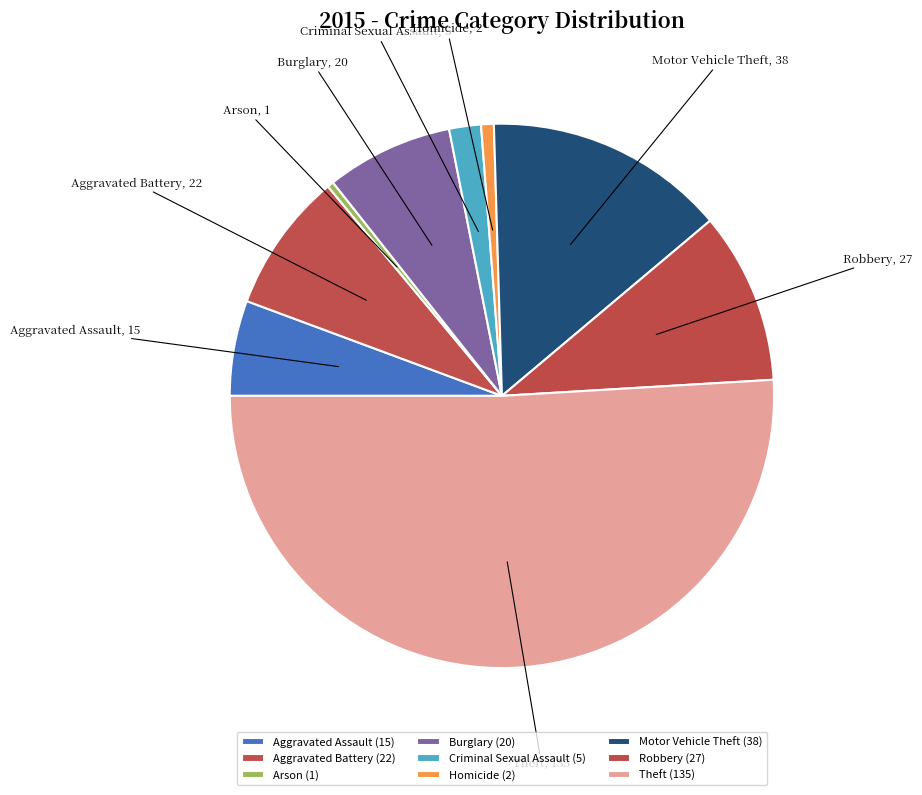

How many segments does this pie chart have?

9